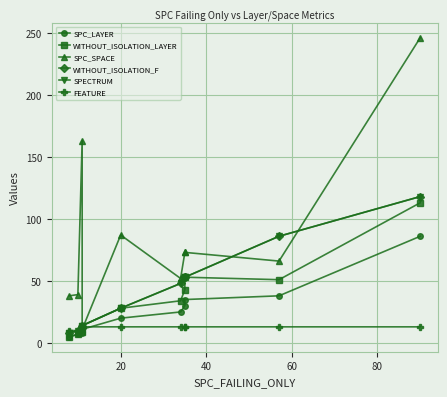

Reading right to left, what are all the values shown in this chart?

SPC_LAYER: 86	38	35	30	25	20	11	8	7	5
WITHOUT_ISOLATION_LAYER: 113	51	53	43	34	28	14	9	7	5
SPC_SPACE: 246	66	73	73	52	87	11	163	39	38
WITHOUT_ISOLATION_F: 118	86	53	53	48	28	14	12	10	8
SPECTRUM: 118	86	53	53	48	28	14	12	10	8
FEATURE: 13	13	13	13	13	13	13	13	10	10